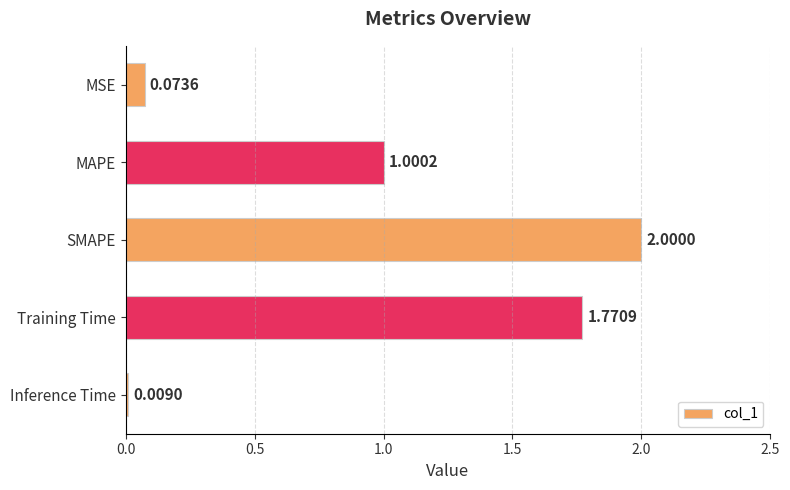

Rank the categories by value from highest to lowest.

SMAPE, Training Time, MAPE, MSE, Inference Time